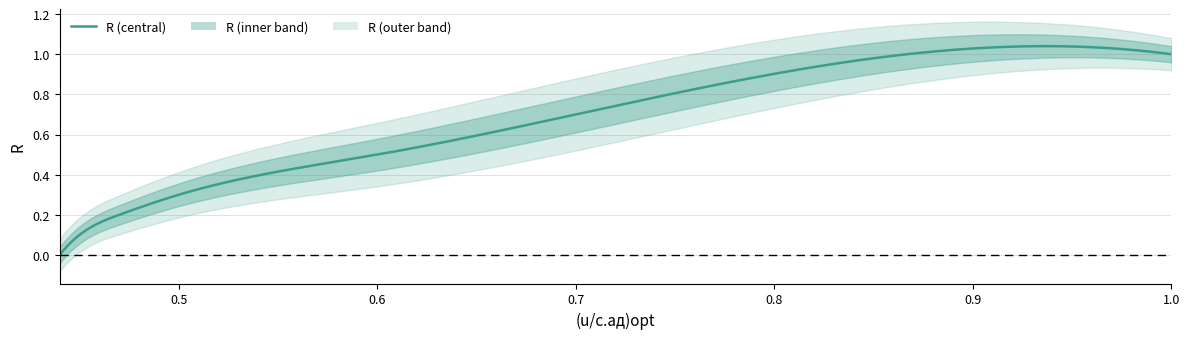

What is the sum of the values at 0.45 and 0.44?

0.1